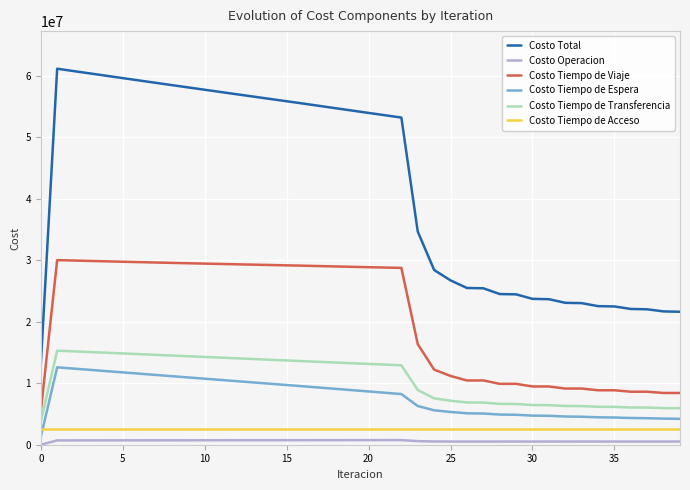

What is the maximum value shown in the chart?

61111707.9